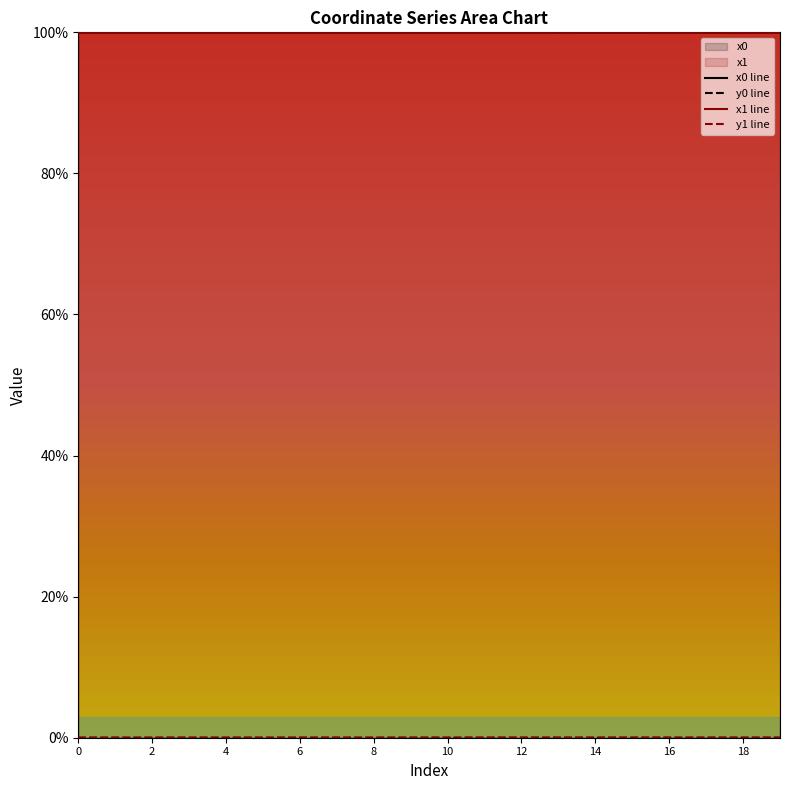

Count the number of categories in the chart.

20